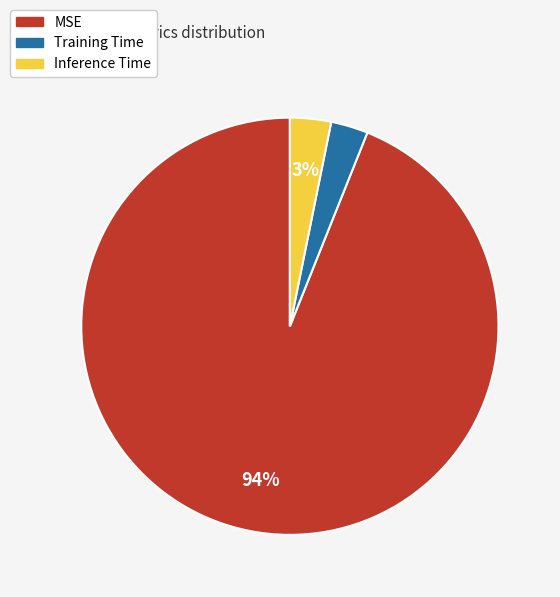

To the nearest percent, what portion does Inference Time represent?

3%